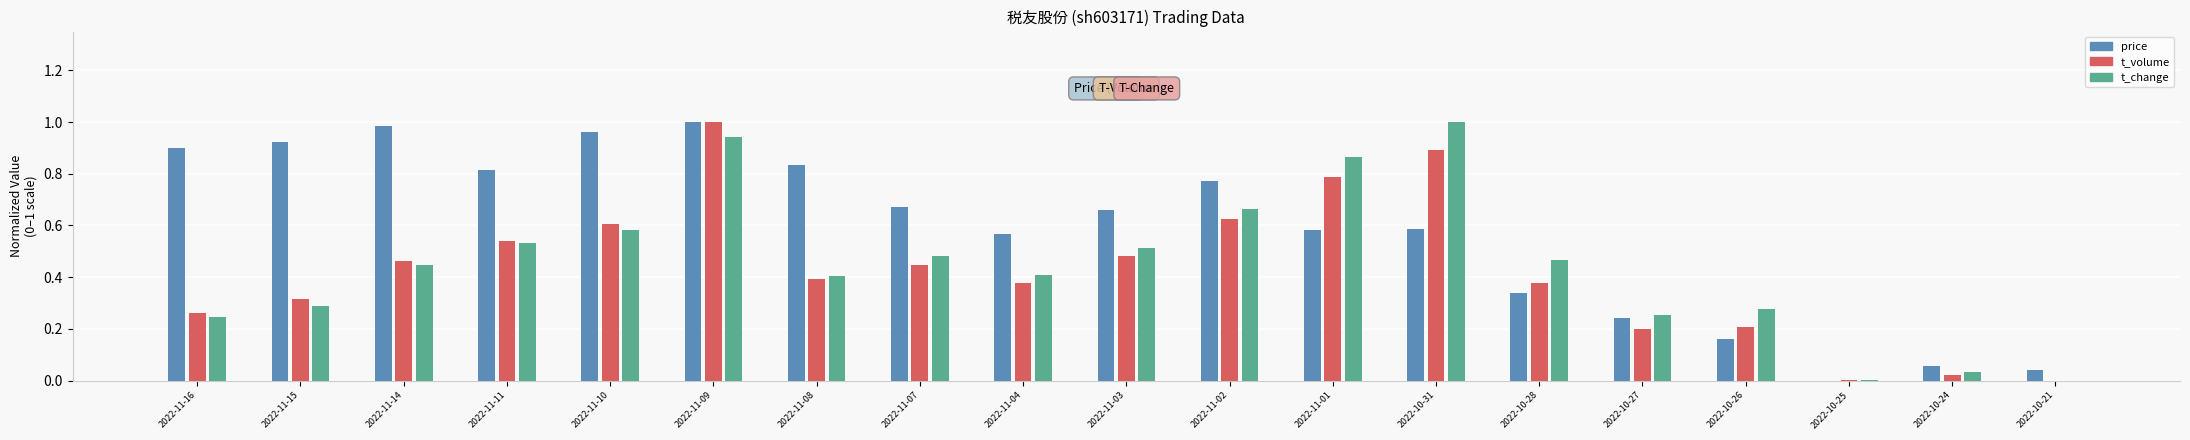

What is the sum of all t_change values?

8.4